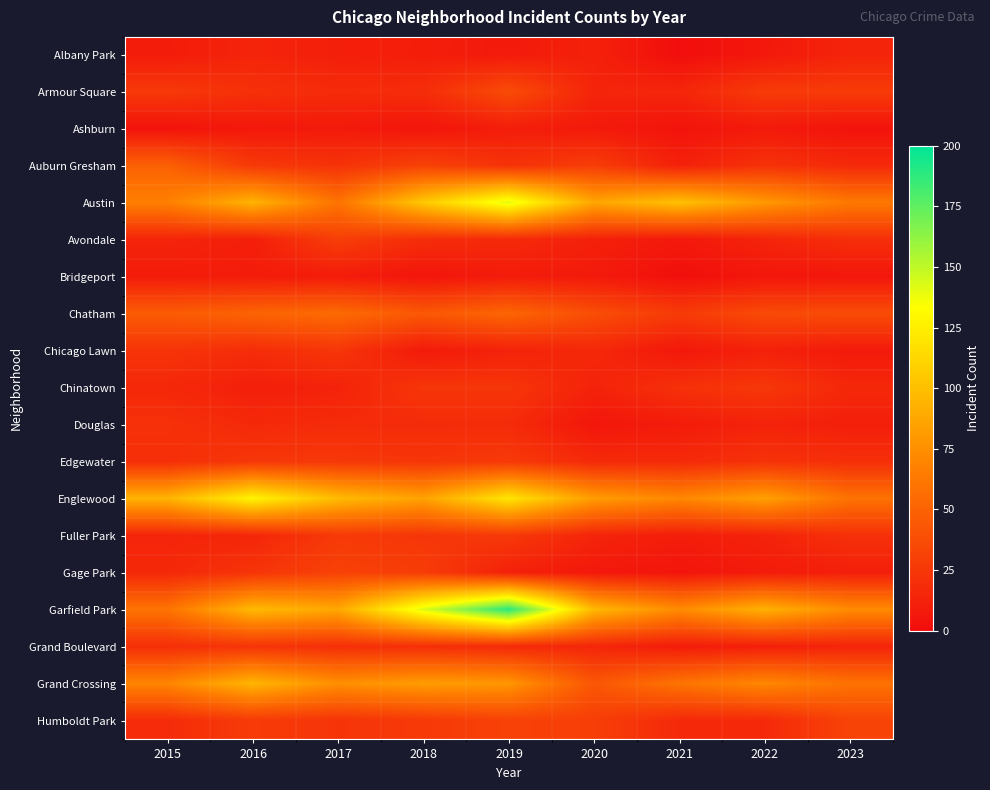

What is the difference between the highest and lowest values at 2021?

100